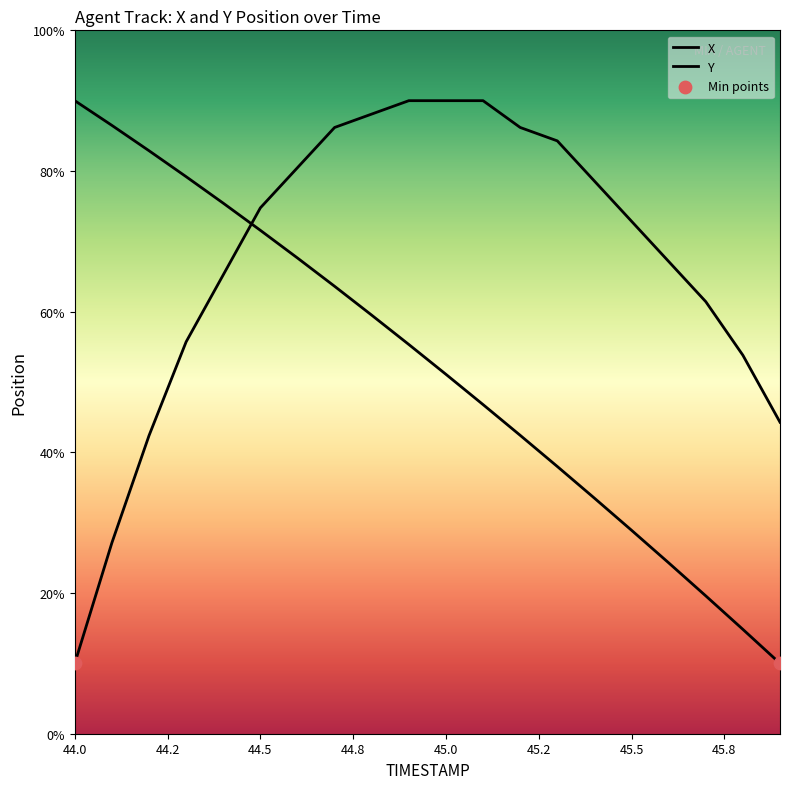

At how many categories does at least one series exceed 11?

20